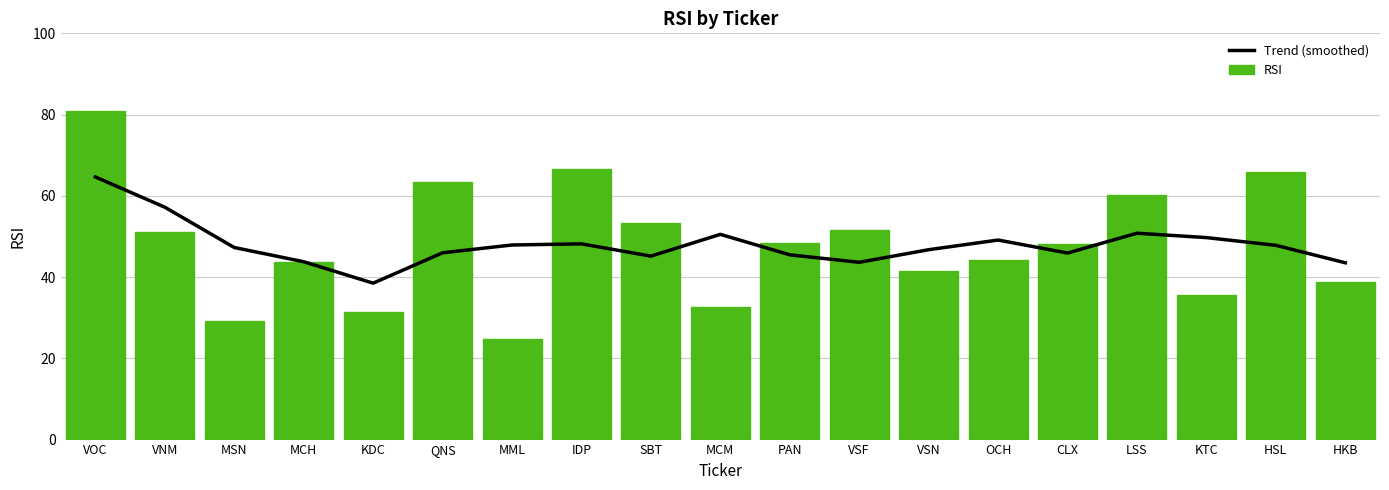

Reading left to right, extract all data points from this chart.

Trend (smoothed): 64.6	57.2	47.3	43.8	38.5	46.0	47.9	48.2	45.2	50.5	45.5	43.6	46.7	49.1	45.9	50.8	49.7	47.8	43.5
RSI: 80.9	51.2	29.3	43.7	31.3	63.4	24.8	66.7	53.3	32.7	48.3	51.6	41.5	44.1	48.2	60.2	35.6	65.9	38.7